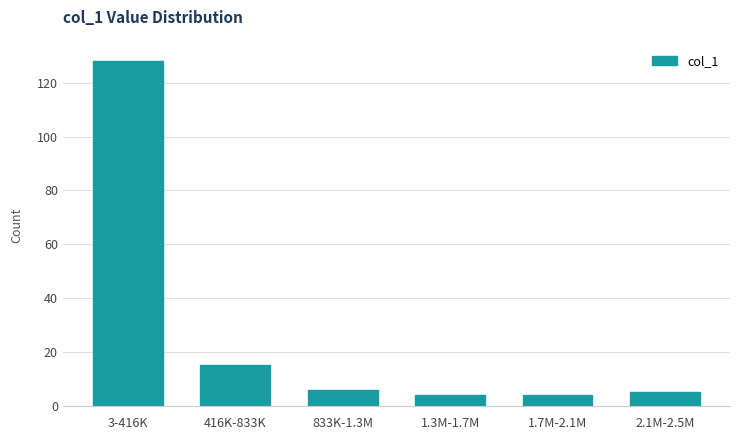

Reading left to right, extract all data points from this chart.

3-416K=128	416K-833K=15	833K-1.3M=6	1.3M-1.7M=4	1.7M-2.1M=4	2.1M-2.5M=5